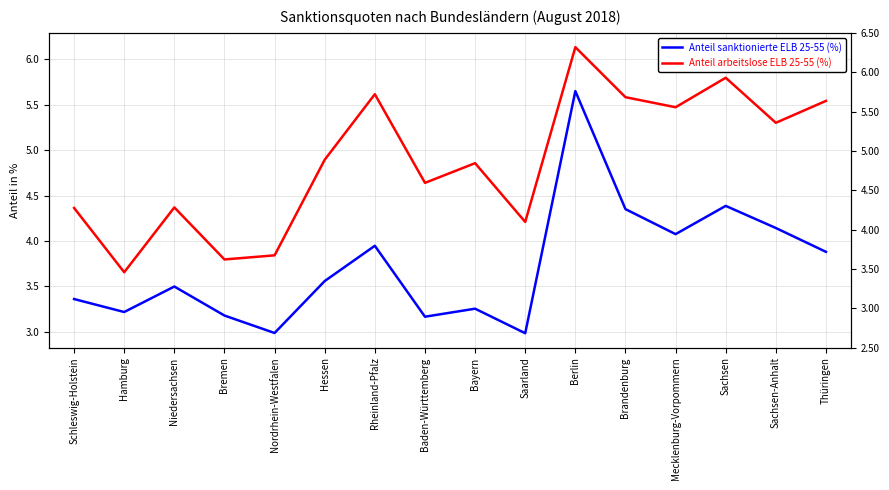

What is the label of the 5th point from the left?

Nordrhein-Westfalen